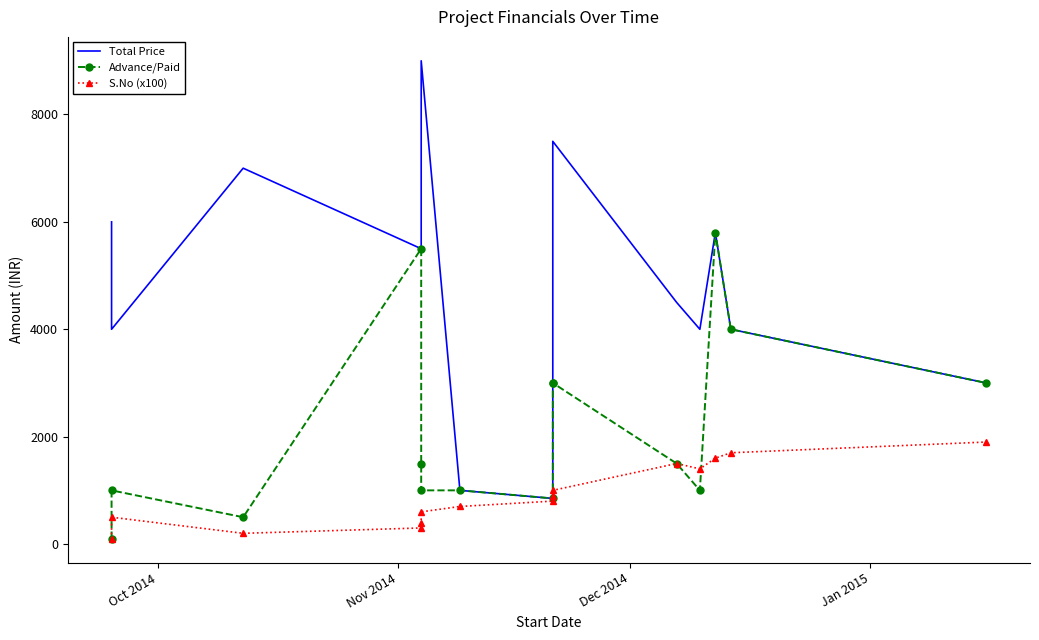

True or false: Advance/Paid has more than 0 points higher than both neighbors.

True